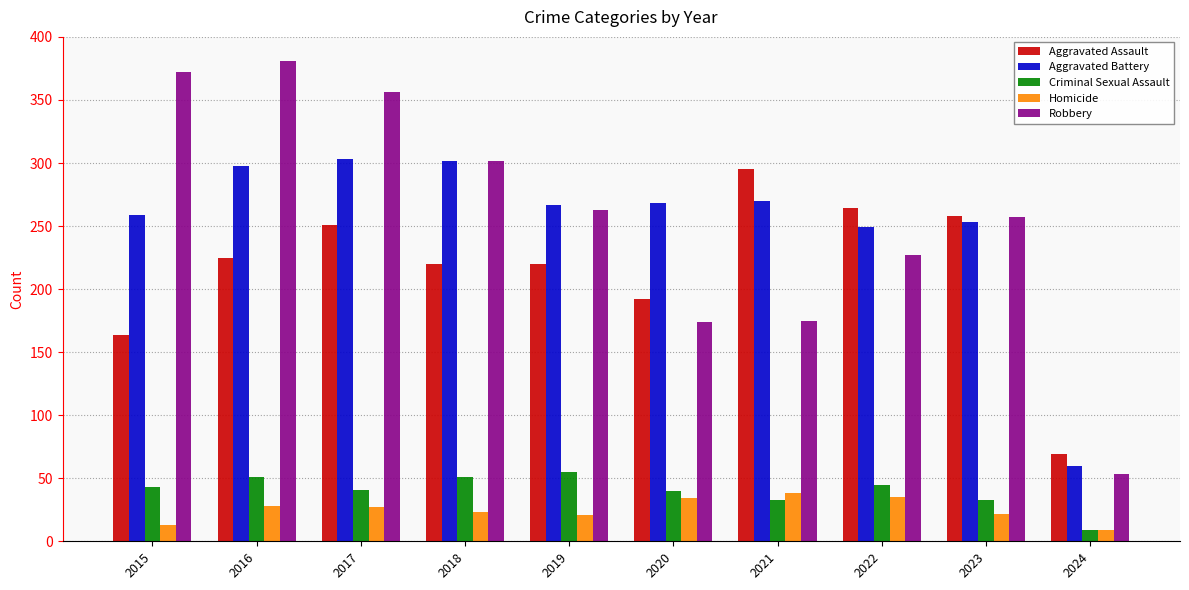

Where is Aggravated Battery nearest to the value 181?

2022